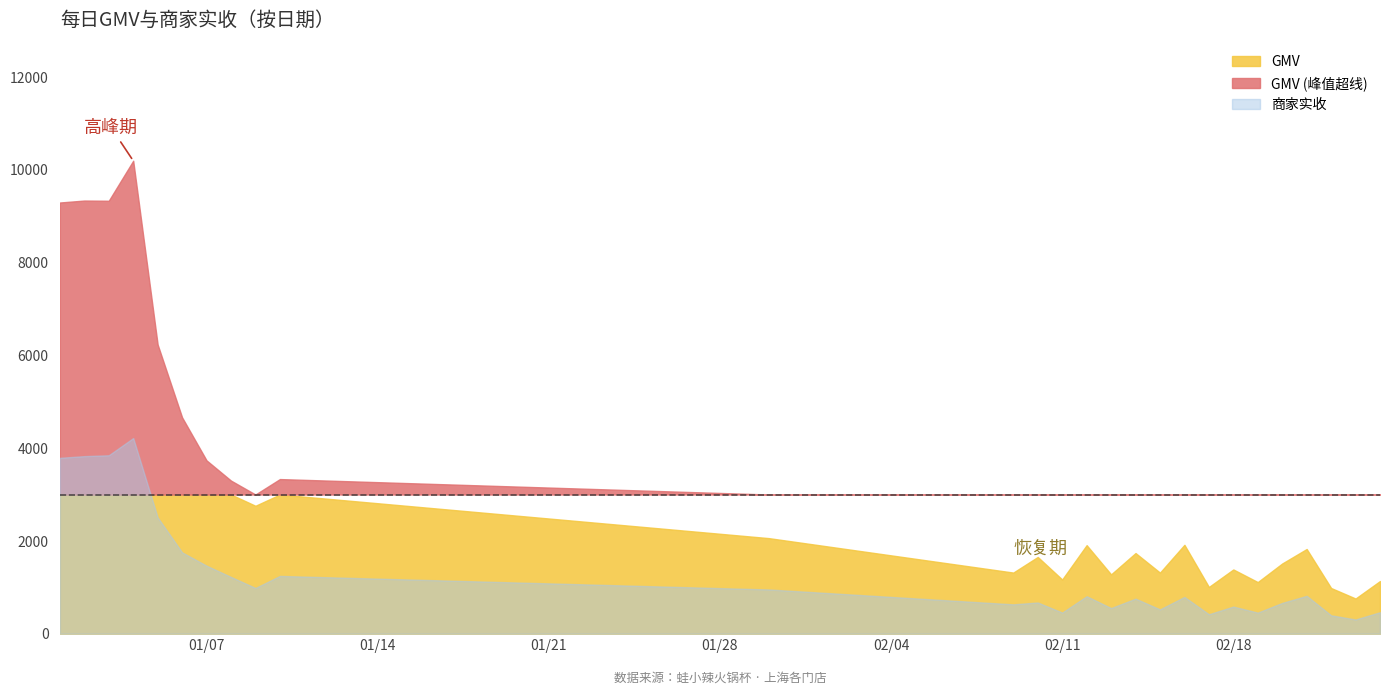

What is the label of the 6th point from the right?

2020-02-19